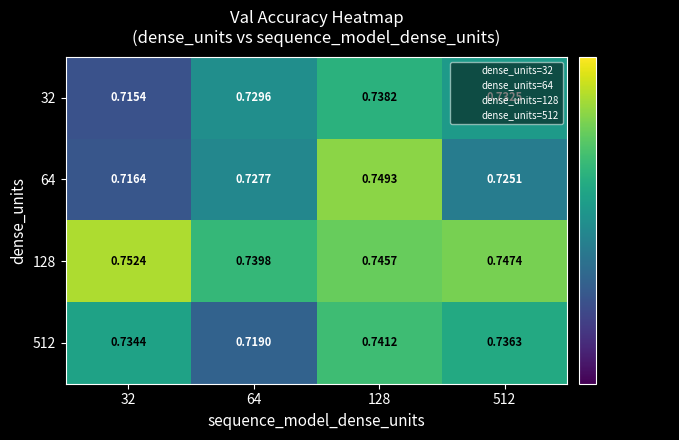

At which category is the sum across all series the highest?

128